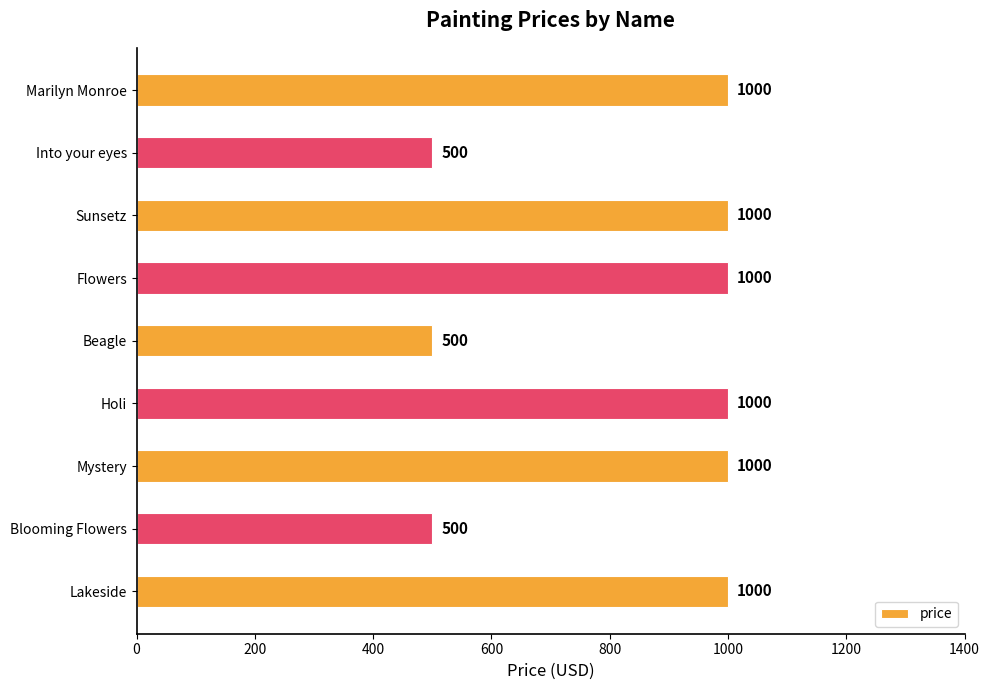

The chart shows a value of 500 at Into your eyes. True or false?

True